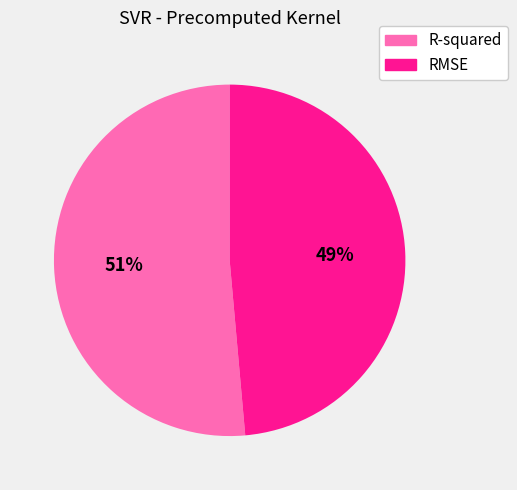

To the nearest percent, what is the average slice percentage?

50%